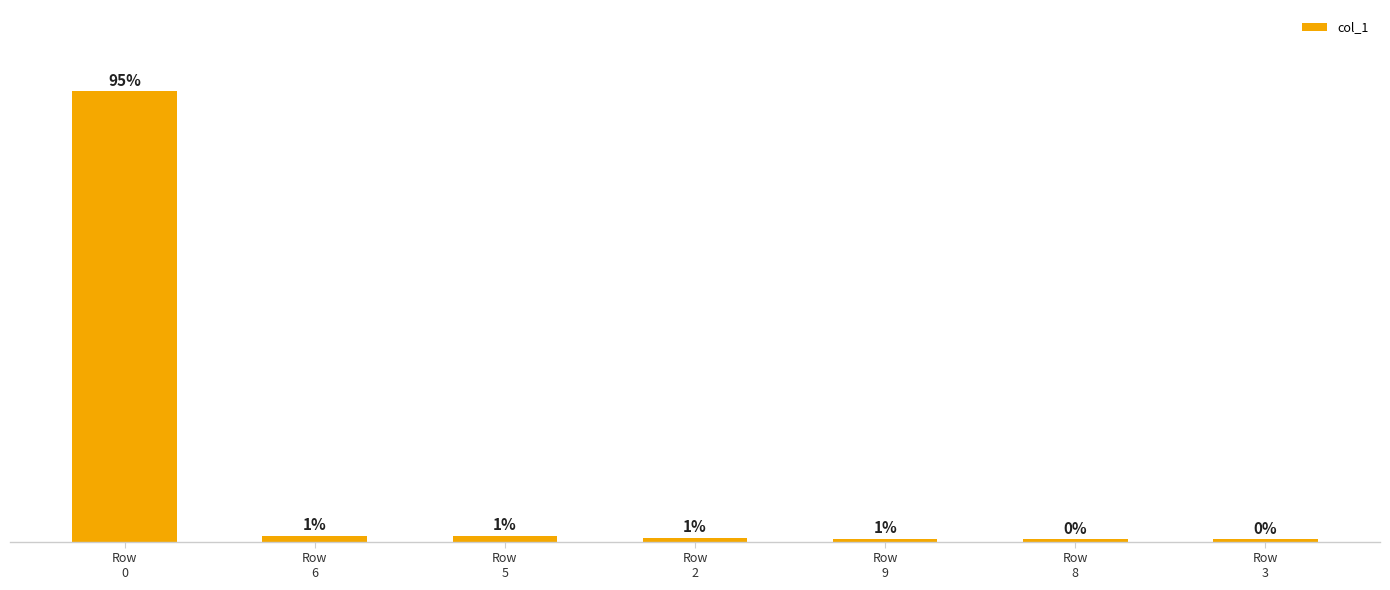

Rank the categories by value from highest to lowest.

Row
0, Row
6, Row
5, Row
2, Row
9, Row
8, Row
3